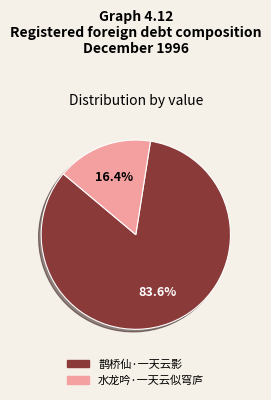

Which has a higher value, 水龙吟·一天云似穹庐 or 鹊桥仙·一天云影?

鹊桥仙·一天云影